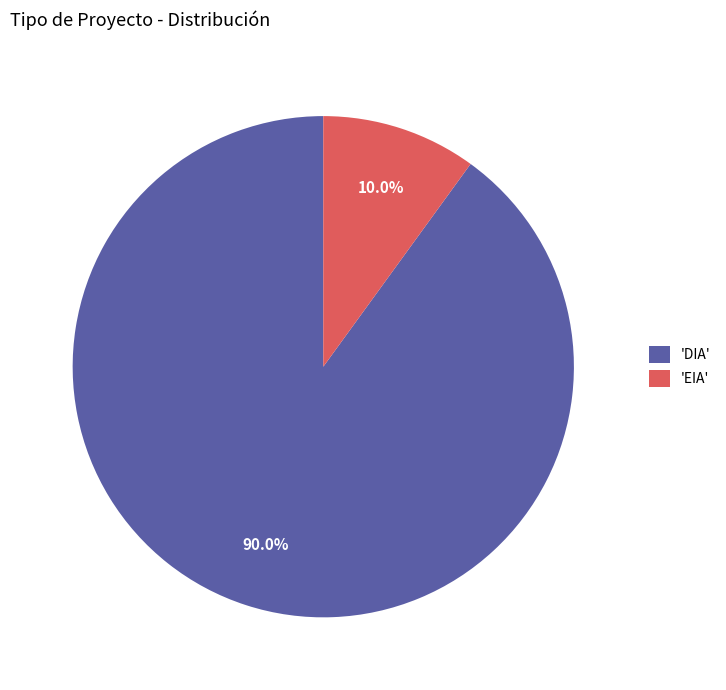

Which category accounts for the majority?

'DIA'